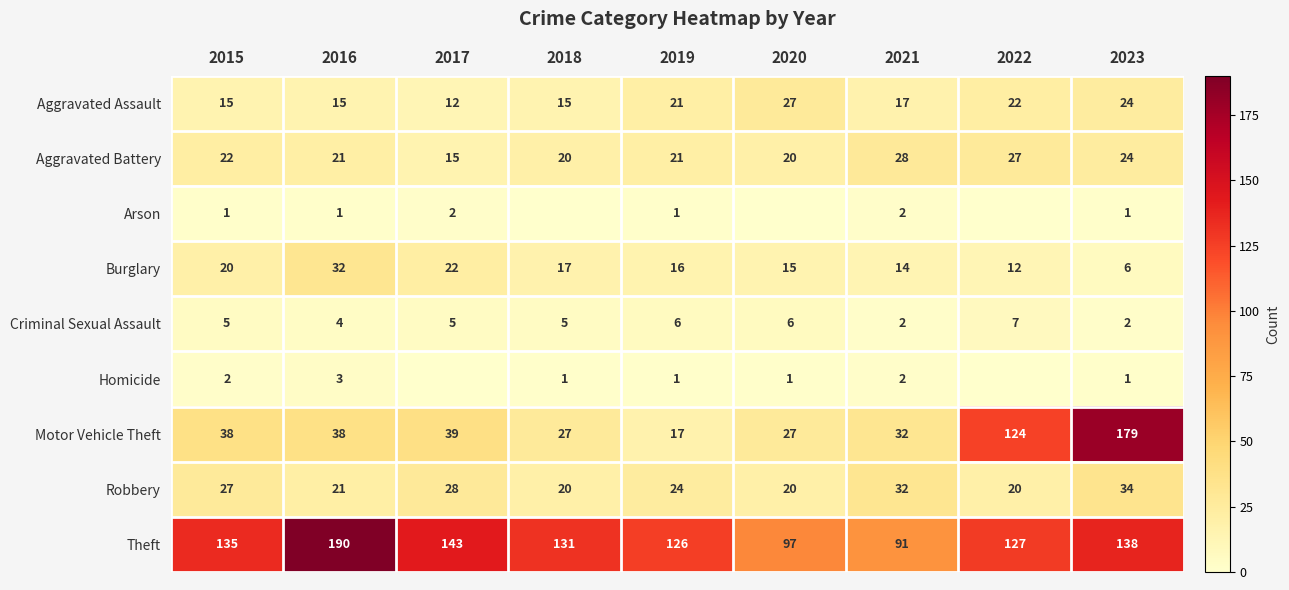

What value does the Criminal Sexual Assault series have at 2016?

4